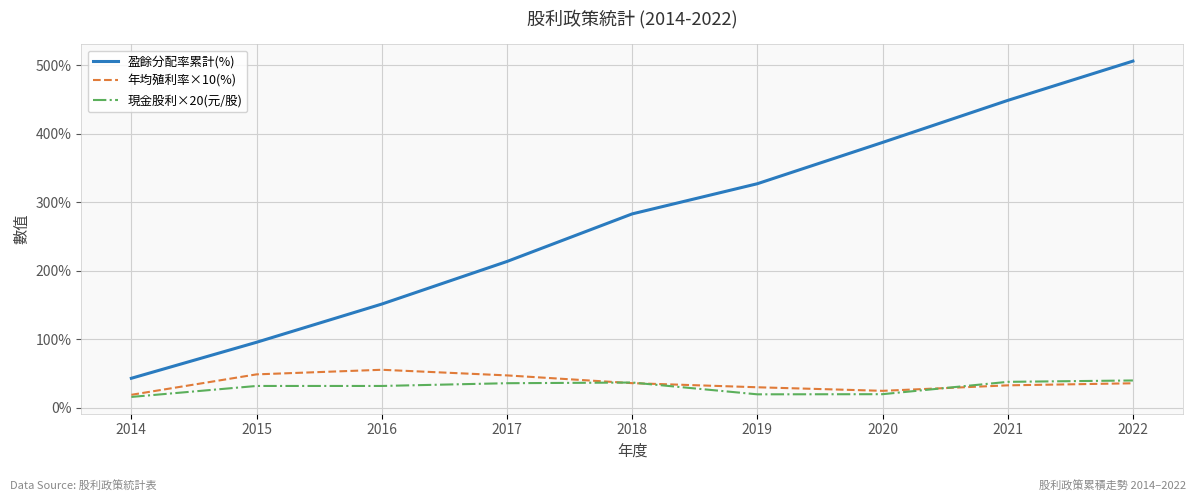

Where does the 盈餘分配率累計(%) series first go above 282?

2018